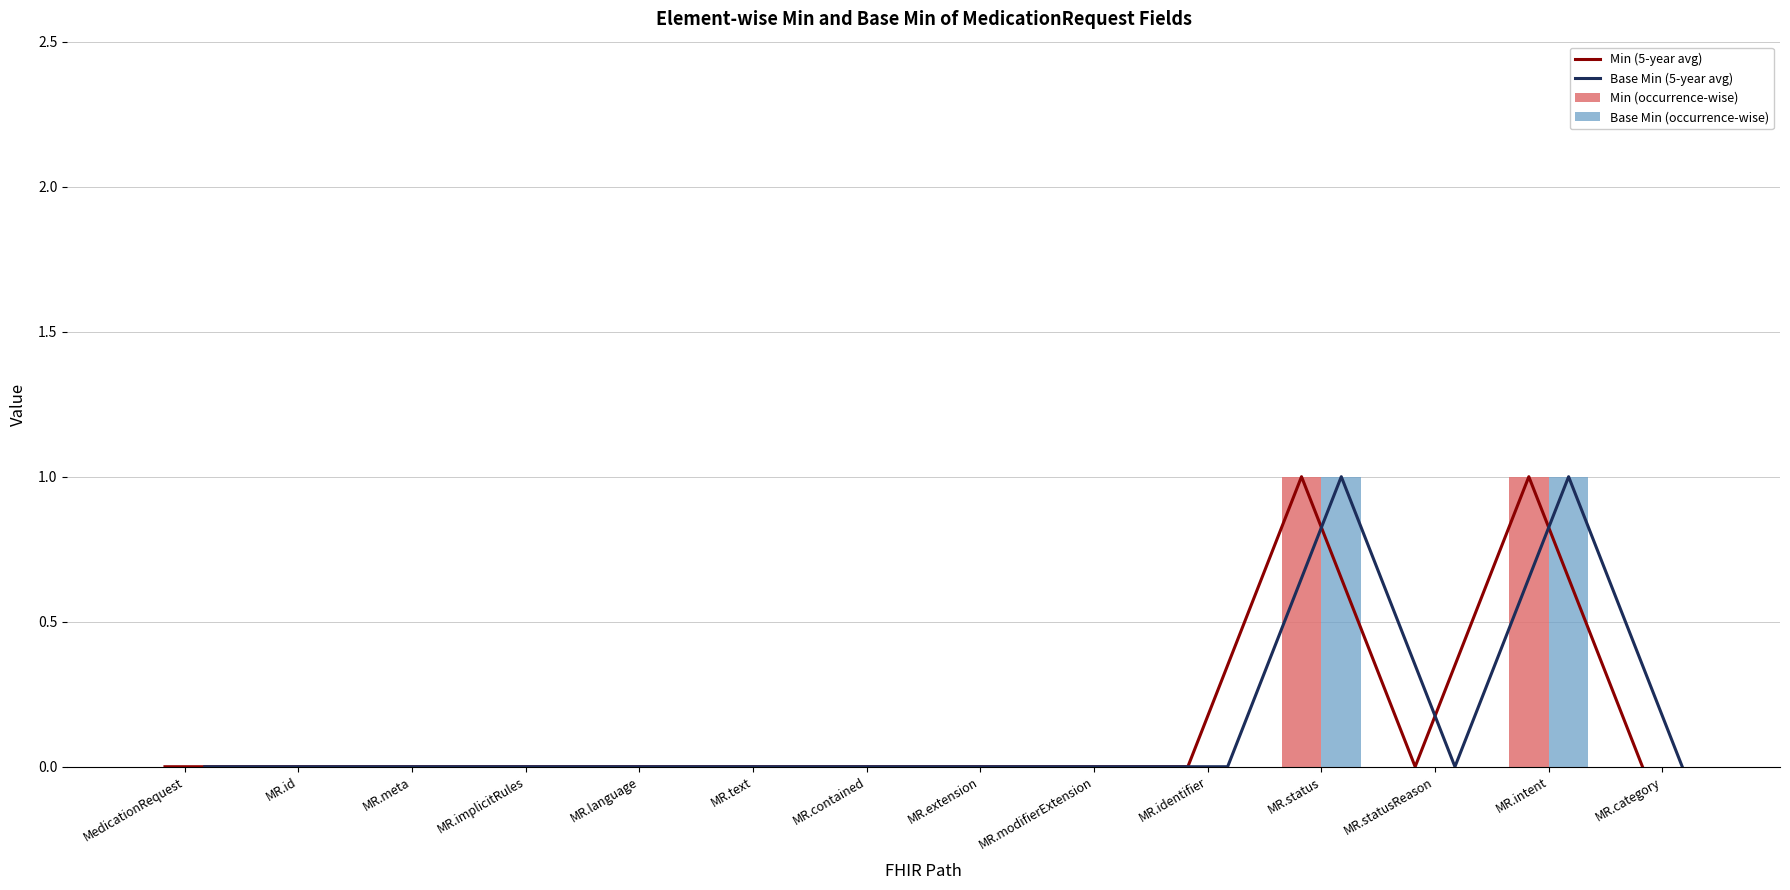

Rank the series by their maximum value, from lowest to highest.

Min (5-year avg), Base Min (5-year avg), Min (occurrence-wise), Base Min (occurrence-wise)